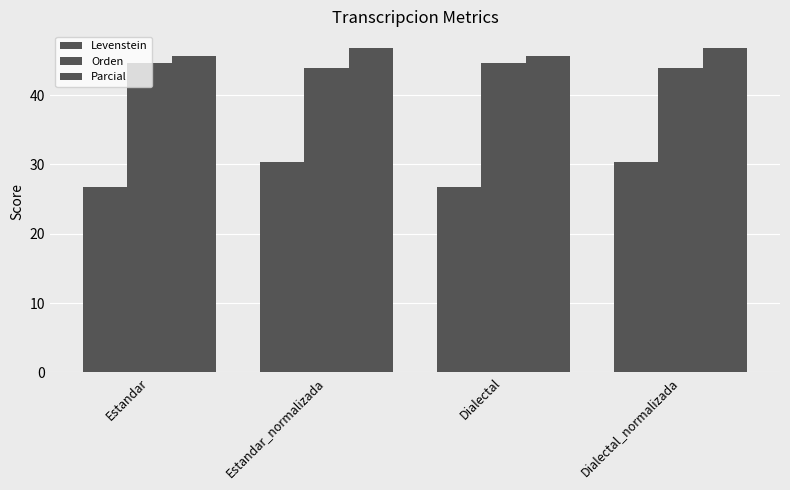

What is the sum of all Parcial values?

184.9